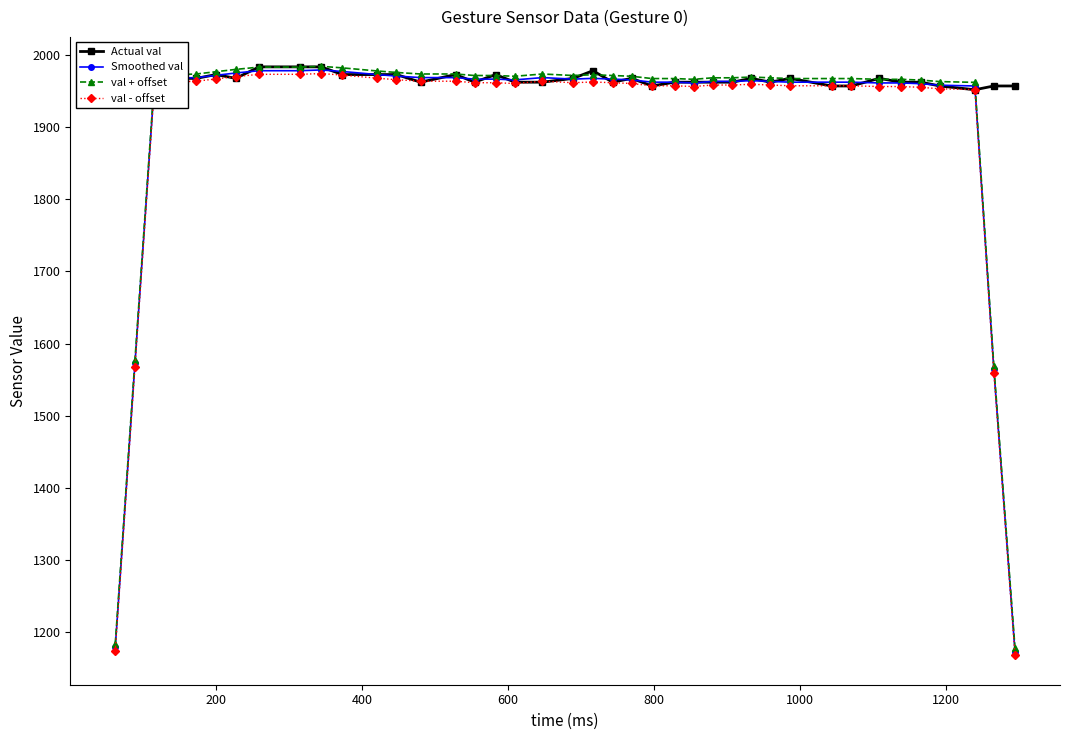

What is the maximum value shown in the chart?

1984.0